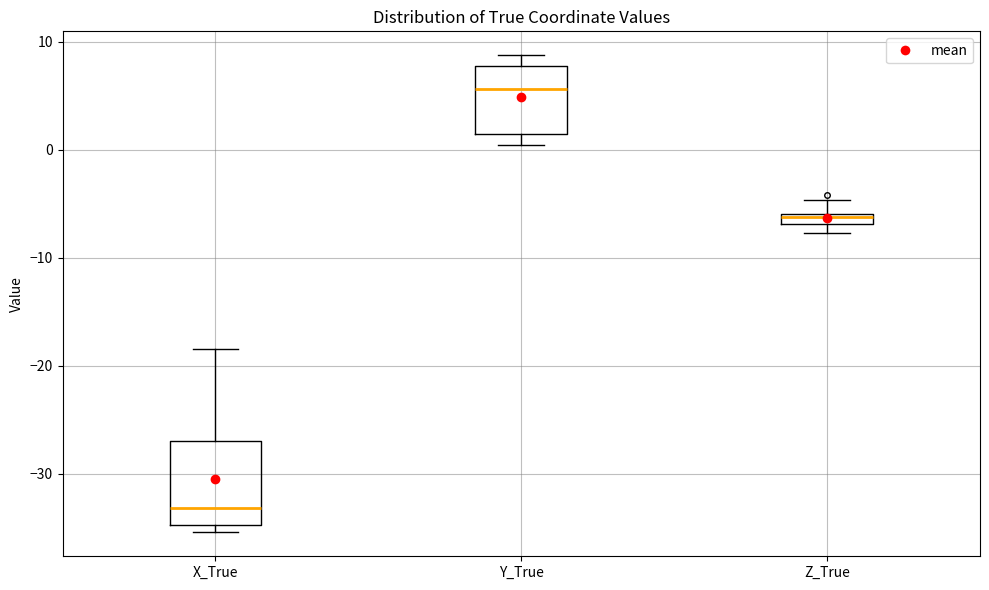

Which box's median line is the lowest?

X_True